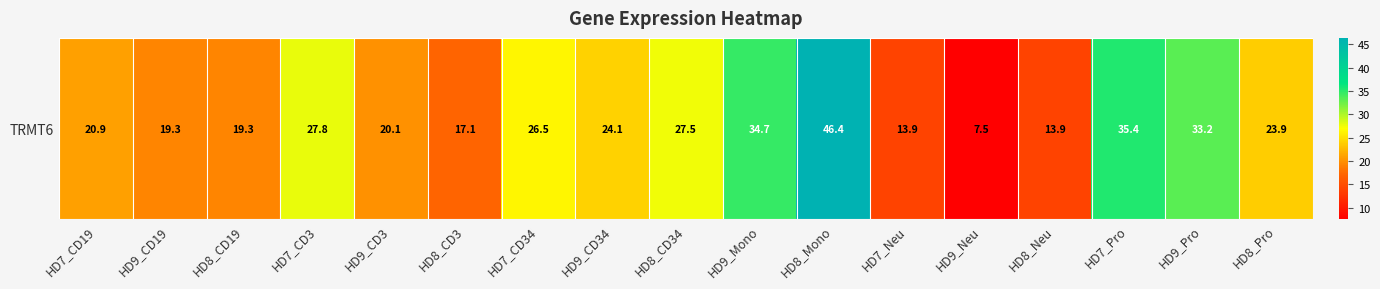

The value at HD9_CD3 is 20.1. True or false?

True